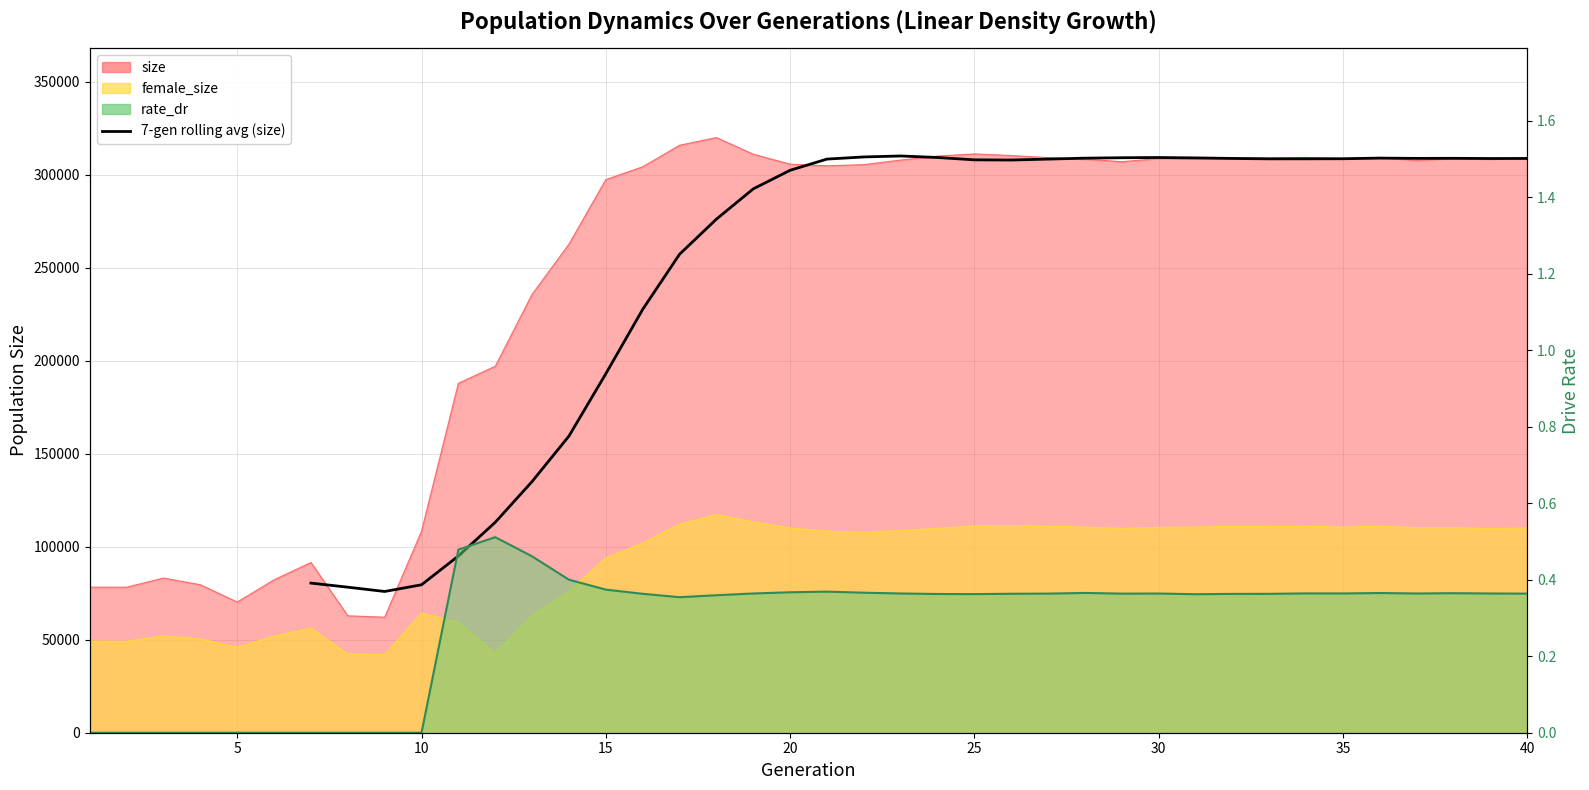

What is the smallest value displayed?

75961.0